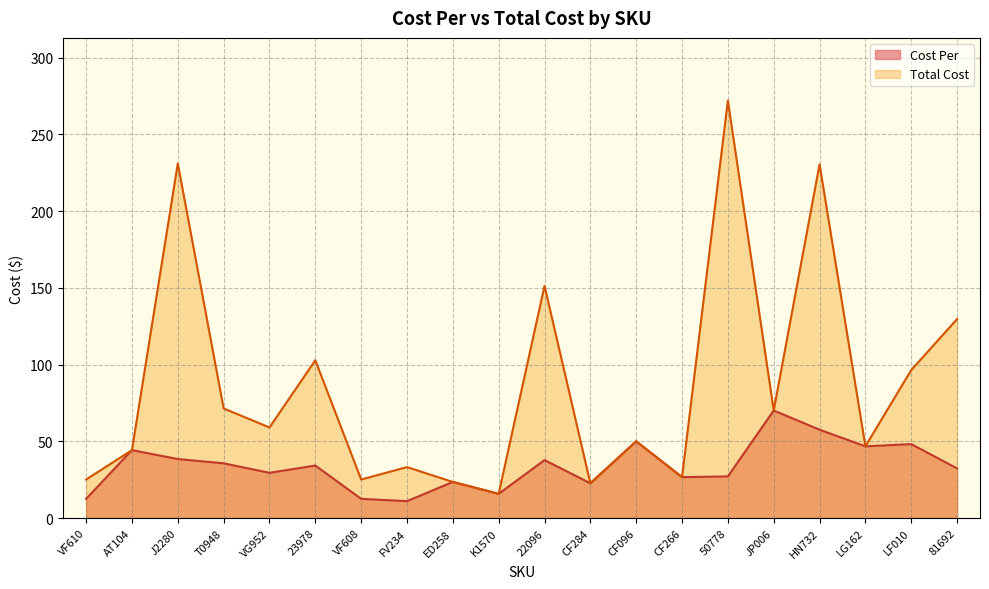

Reading left to right, transcribe all the data shown in this chart.

Cost Per: 12.6	44.3	38.5	35.7	29.6	34.3	12.6	11.1	23.6	15.9	37.8	22.7	50.1	26.7	27.2	70.2	57.6	46.8	48.2	32.4
Total Cost: 25.2	44.3	231.1	71.5	59.1	102.9	25.2	33.3	23.6	15.9	151.4	22.7	50.1	26.7	272.1	70.2	230.5	46.8	96.5	129.7